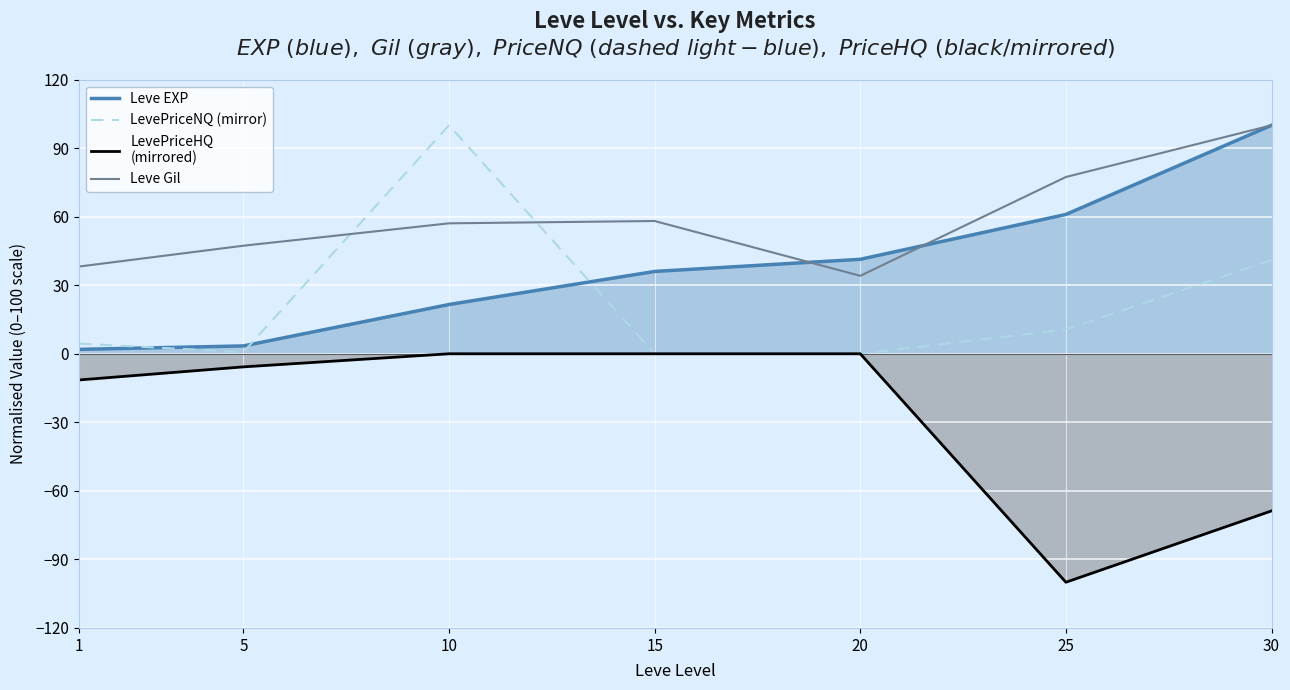

Is the value of Leve Gil at 30 greater than the value of LevePriceHQ
(mirrored) at 30?

Yes